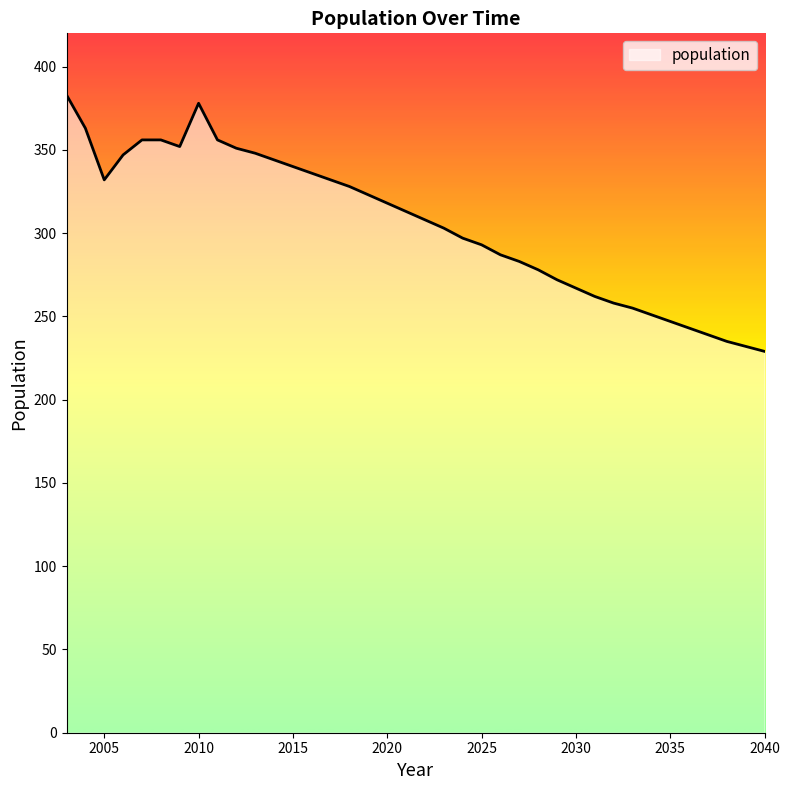

What is the average value?

305